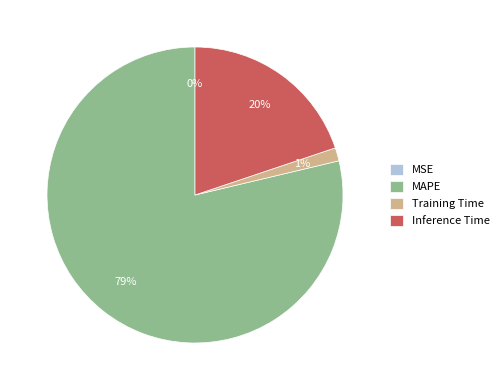

What percentage is the Training Time slice, to the nearest percent?

1%